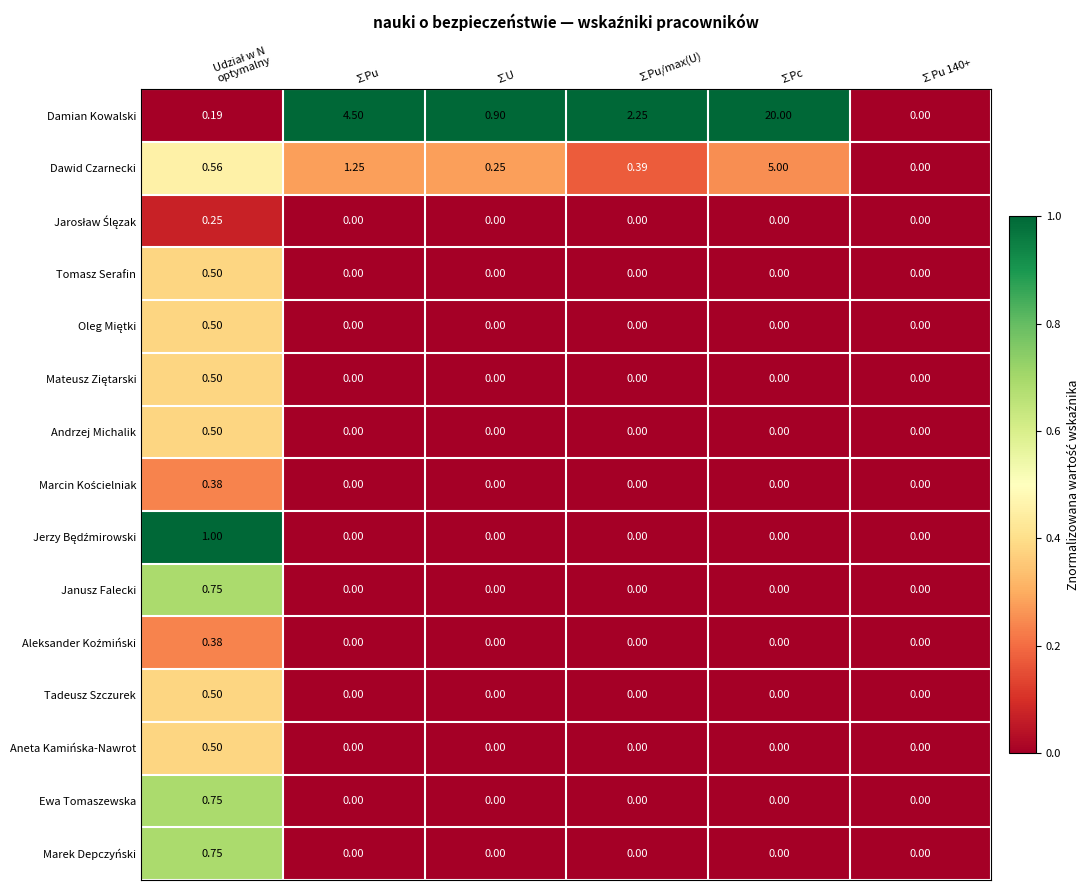

At which label is Dawid Czarnecki closest to 2?

∑Pu